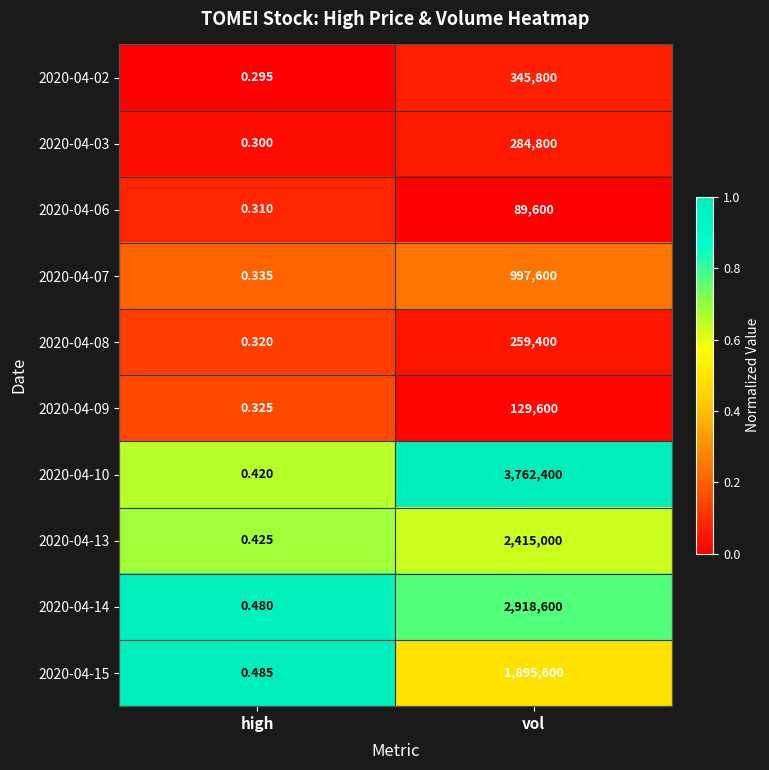

Which label corresponds to the largest value in the chart?

vol